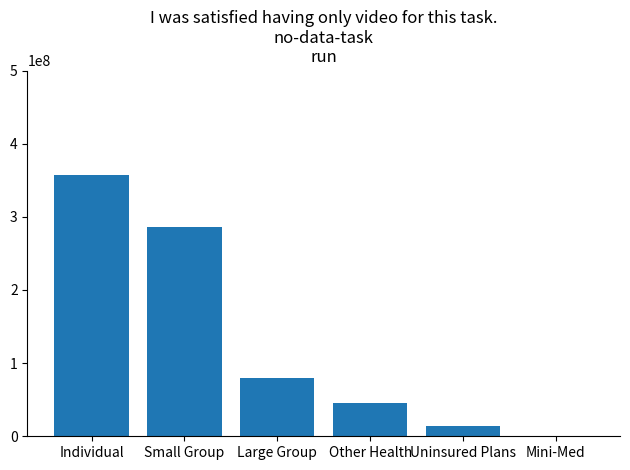

Between Uninsured Plans and Other Health, which is larger?

Other Health